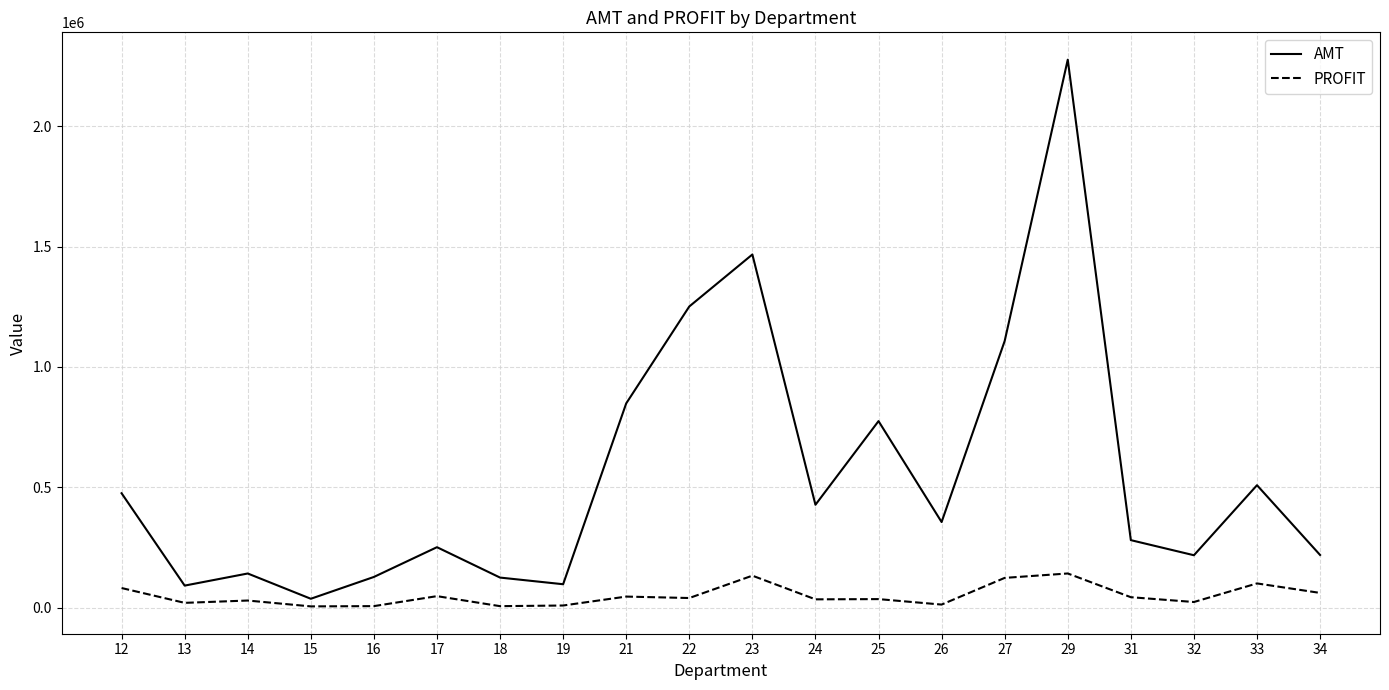

The value of PROFIT at 16 is 7384.2. True or false?

True